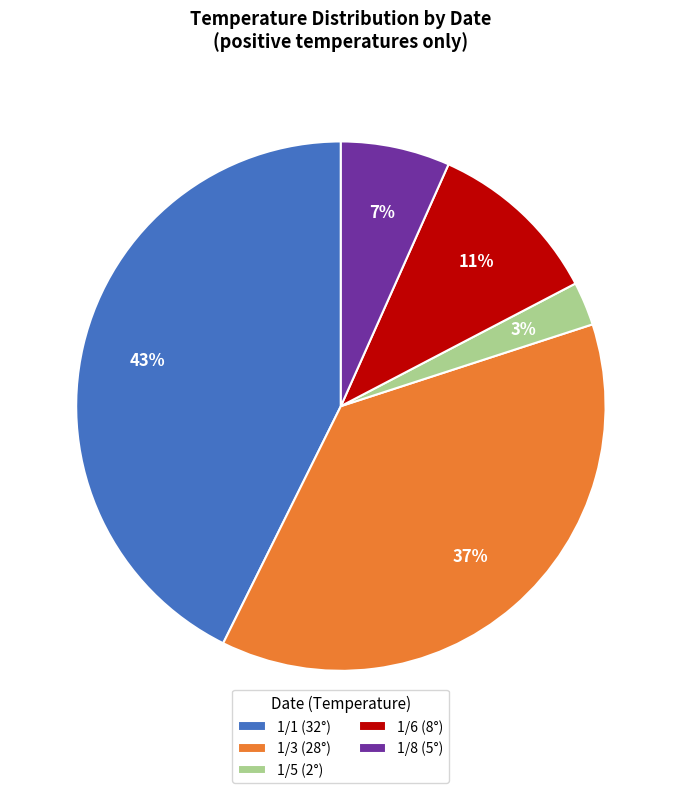

Is there a majority slice in this chart?

No